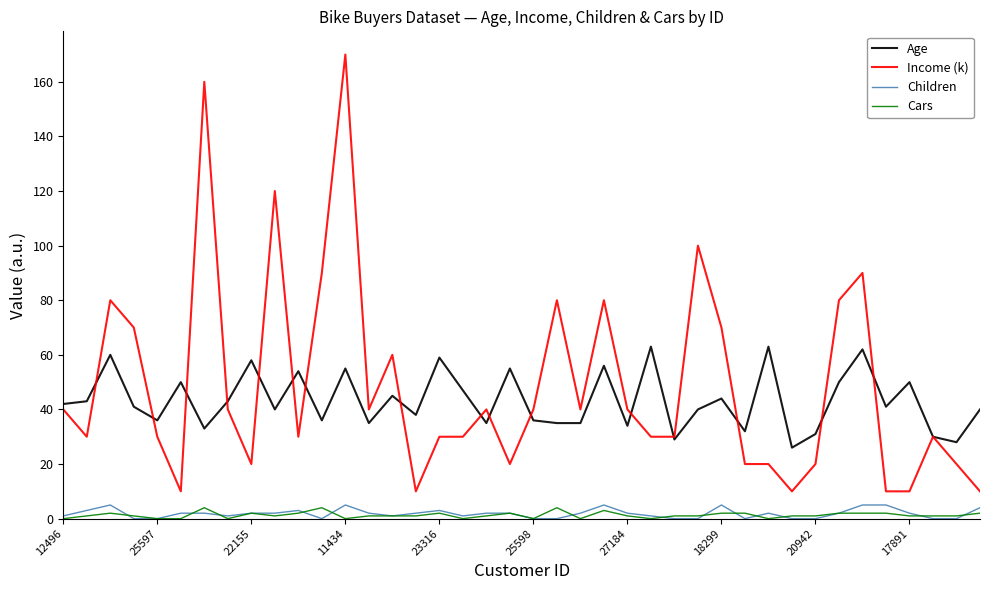

Which series has the largest range (max minus min)?

Income (k)